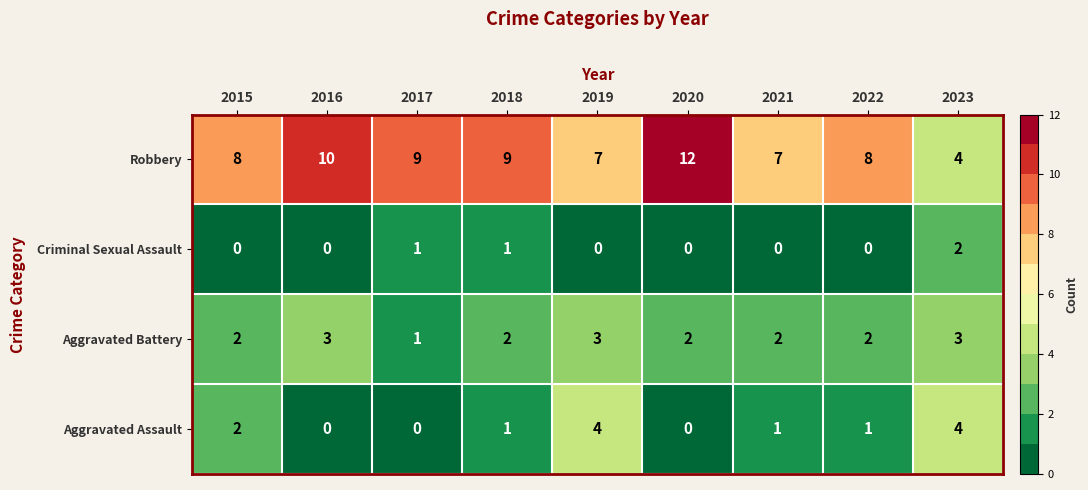

Is the value of Aggravated Battery at 2017 greater than the value of Criminal Sexual Assault at 2021?

Yes